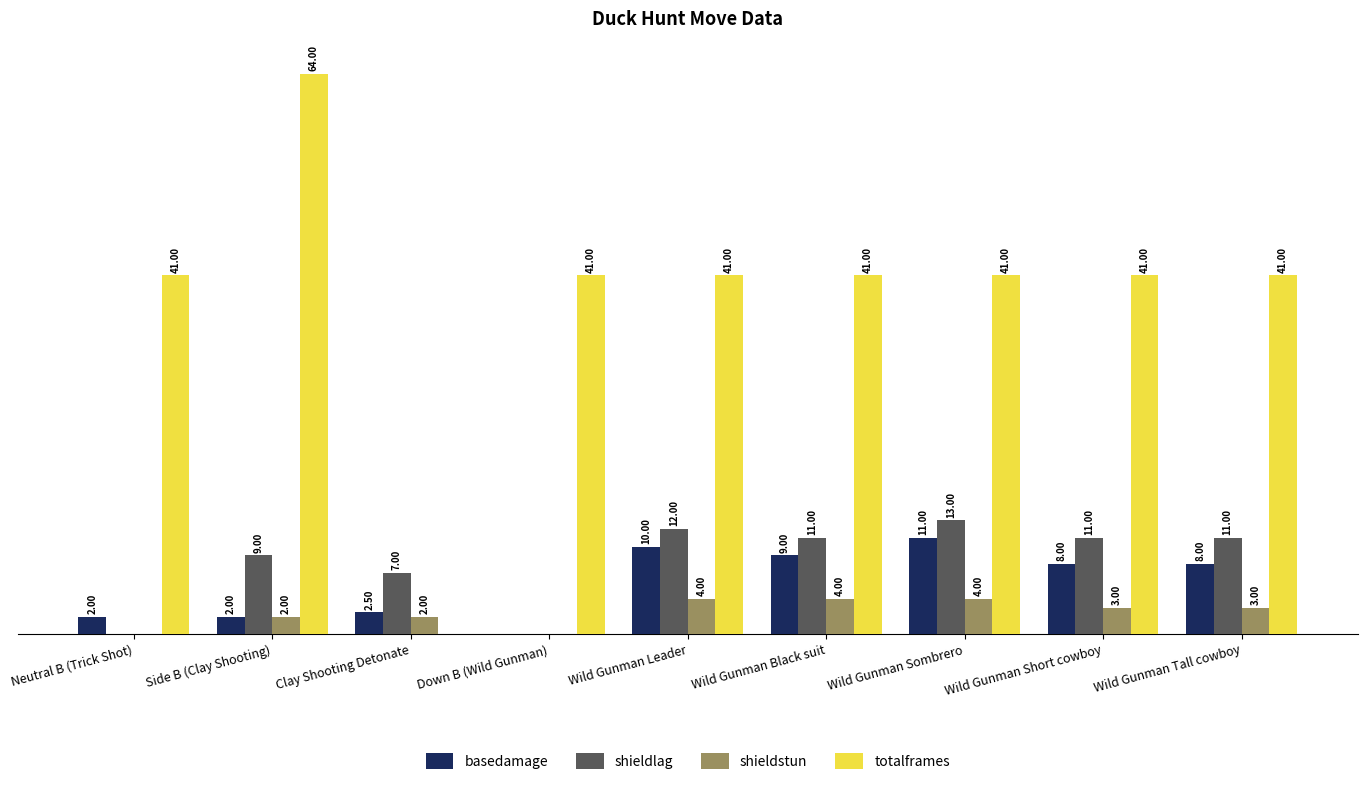

Which label corresponds to the largest value in the chart?

Side B (Clay Shooting)